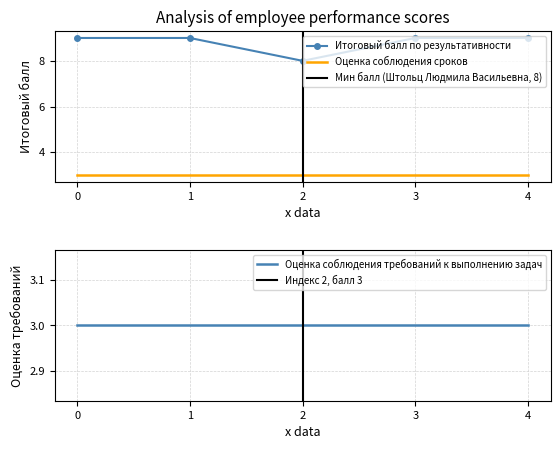

Reading left to right, list all the values displayed in this chart.

Итоговый балл по результативности: Лебедева Галина Ивановна=9	Мосягина Елена Георгиевна=9	Штольц Людмила Васильевна=8	Ершова Галина Владимировна=9	Никулина Юлия Владимировна=9
Оценка соблюдения сроков выполнения задач: Лебедева Галина Ивановна=3	Мосягина Елена Георгиевна=3	Штольц Людмила Васильевна=3	Ершова Галина Владимировна=3	Никулина Юлия Владимировна=3
Оценка соблюдения требований к выполнению задач: Лебедева Галина Ивановна=3	Мосягина Елена Георгиевна=3	Штольц Людмила Васильевна=3	Ершова Галина Владимировна=3	Никулина Юлия Владимировна=3